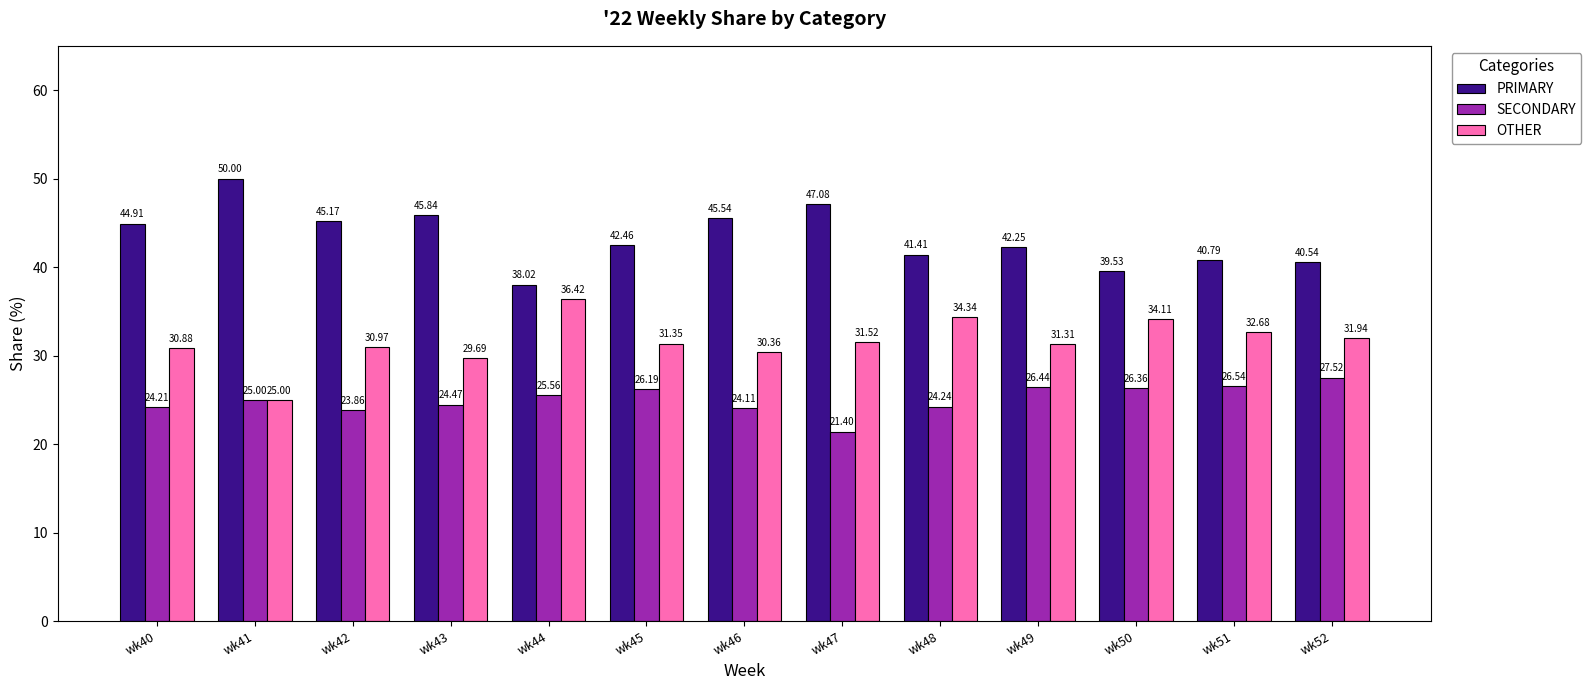

Which series has the largest total across all categories?

PRIMARY